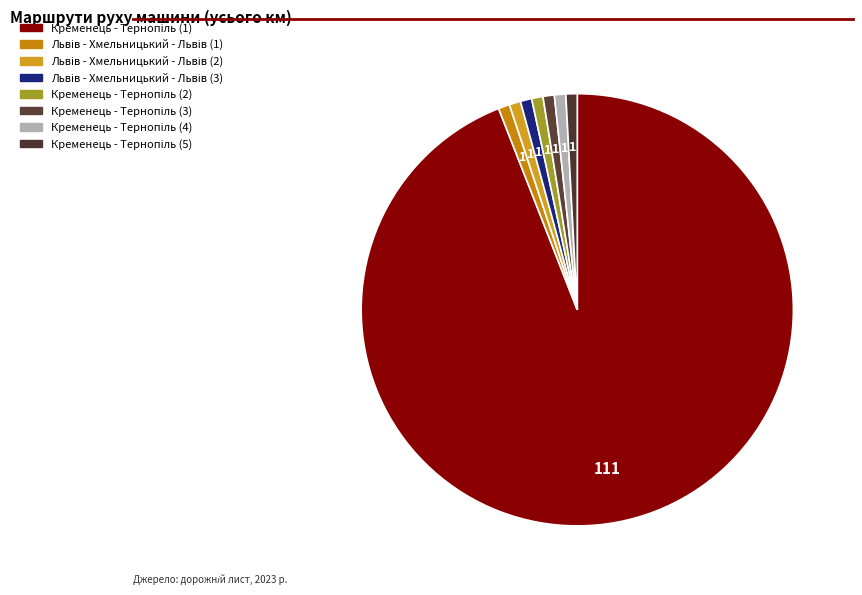

How many segments does this pie chart have?

8